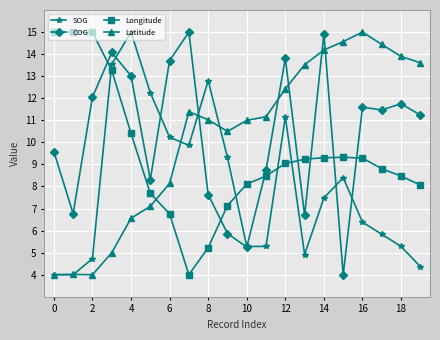

What is the value of the Longitude point at the 1st from the left?

15.0